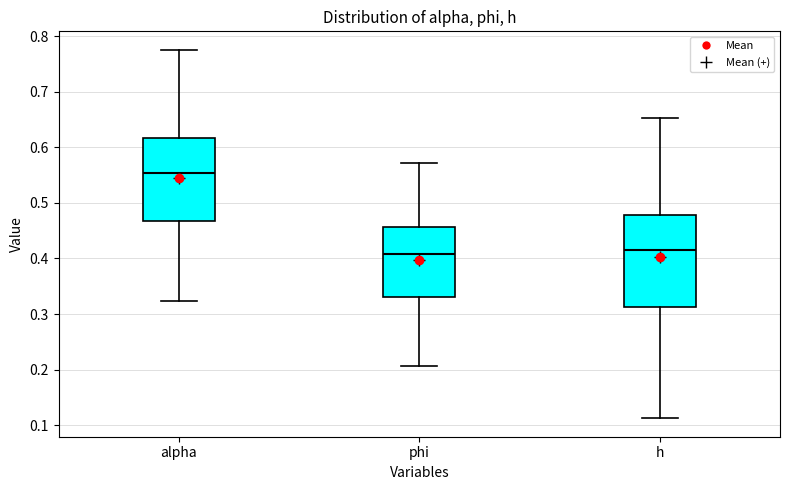

Reading left to right, read every box against the y-axis: the position of its median line, the range the box covers, and the ends of its whiskers. The values are not printed on the chart, so give them approximately, as read against the axis.

alpha: median 0.55, box 0.47 to 0.62, whiskers 0.32 to 0.78
phi: median 0.41, box 0.33 to 0.46, whiskers 0.21 to 0.57
h: median 0.41, box 0.31 to 0.48, whiskers 0.11 to 0.65